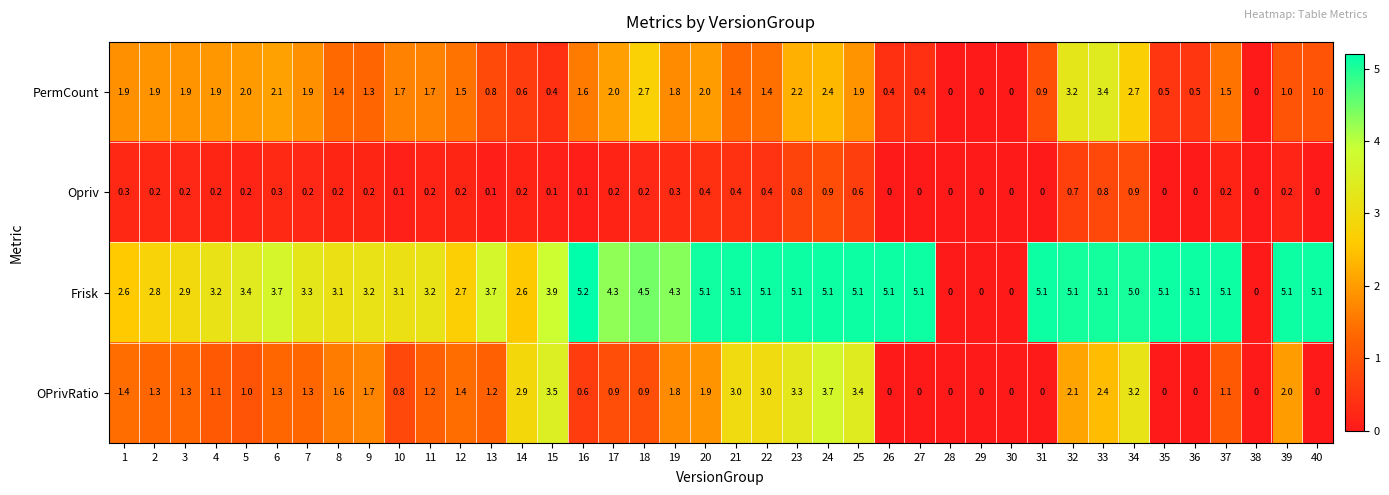

At which category is the sum across all series the highest?

24